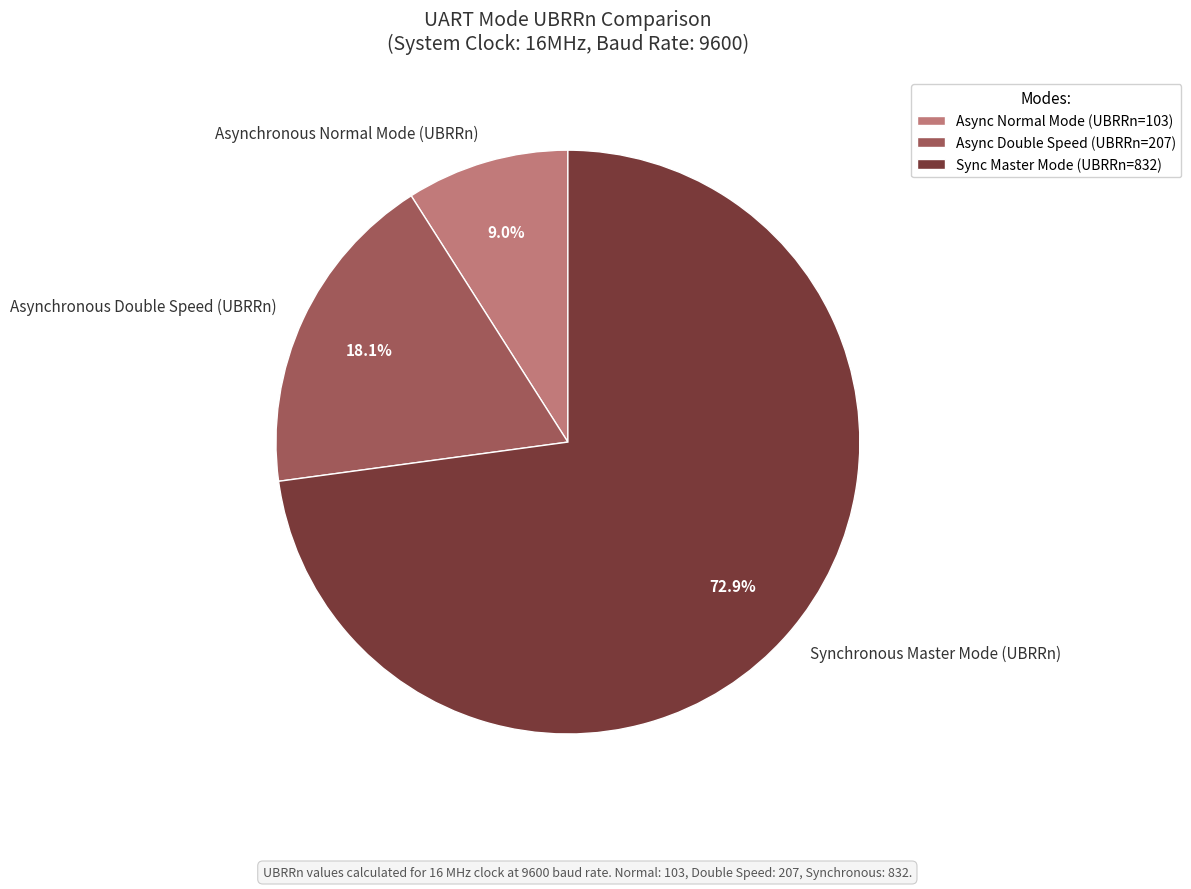

Which category has the smallest portion of the pie?

Asynchronous Normal Mode (UBRRn)